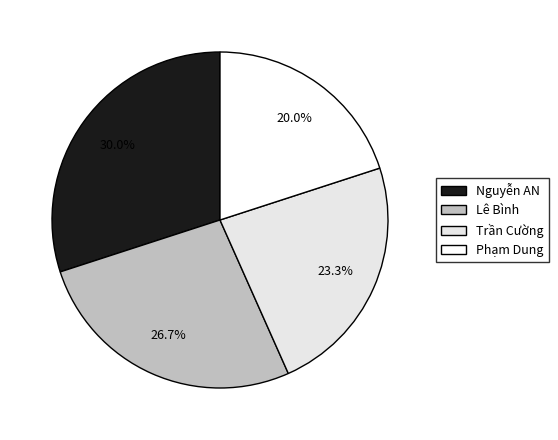

Is it true that Nguyễn AN is 30% of the pie?

True